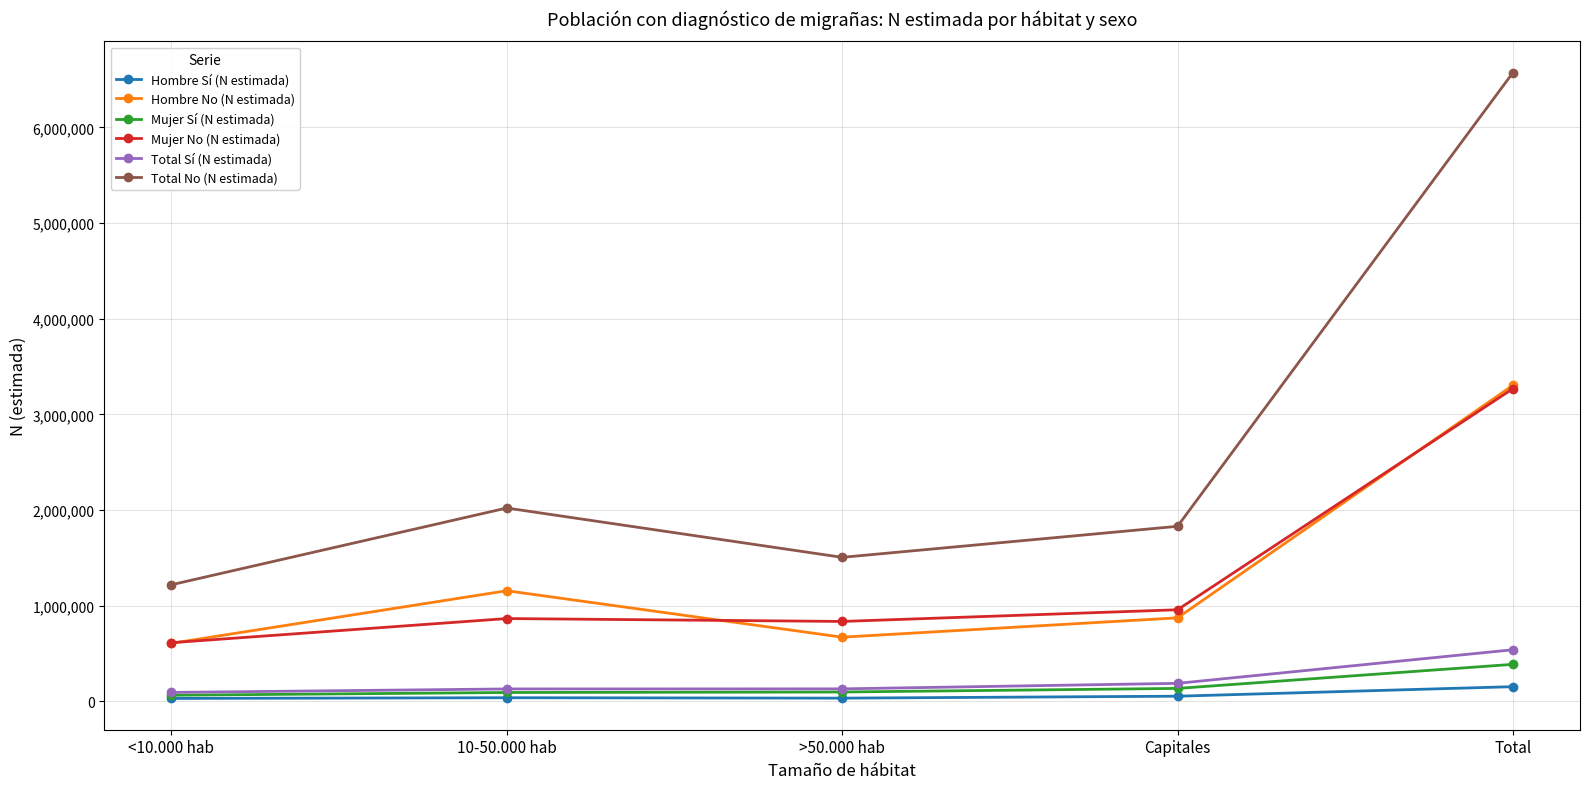

At which label does Total Sí (N estimada) reach its peak?

Total